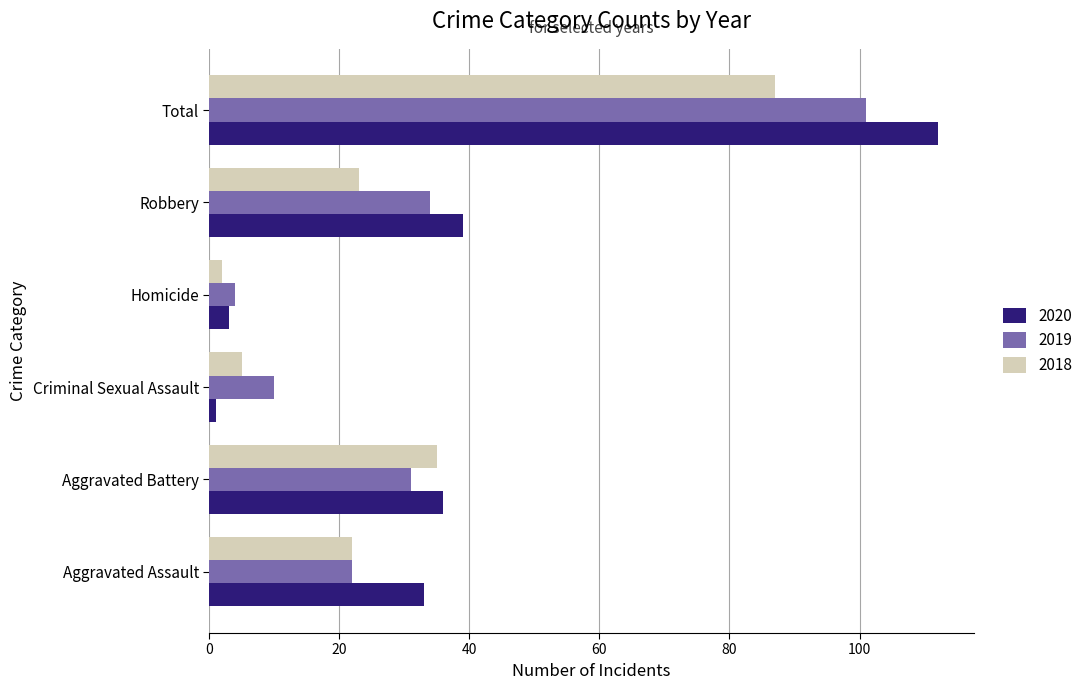

What is the sum of the 2020 values at Homicide and Aggravated Assault?

36